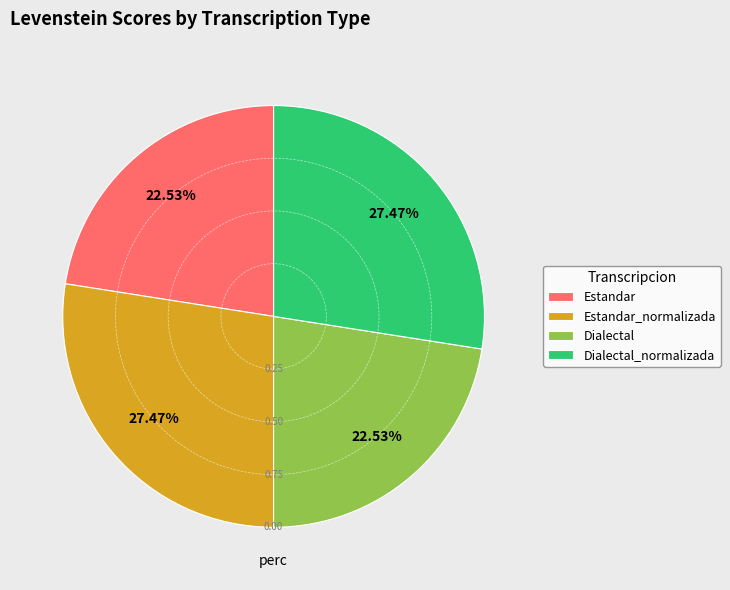

Does Estandar represent more than half of the total?

No